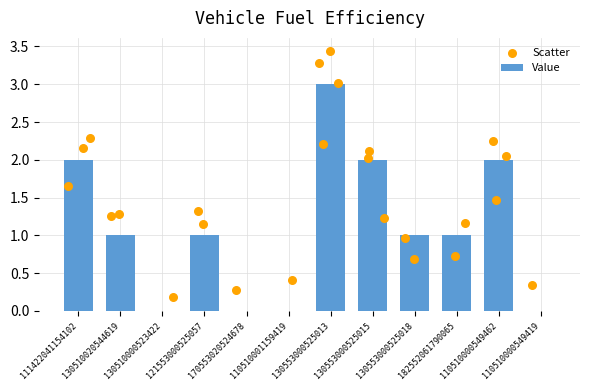

What is the ratio of the value at 121553000525057 to the value at 130553000525015?

0.5